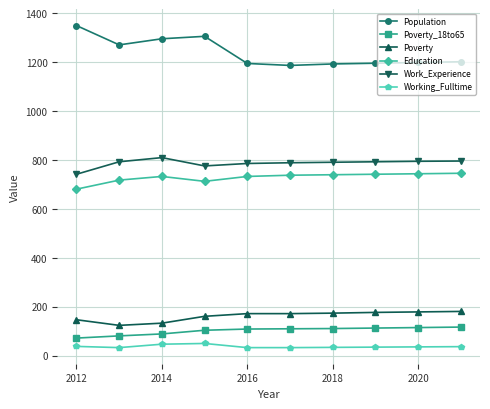

What is the average value of the Work_Experience series?

787